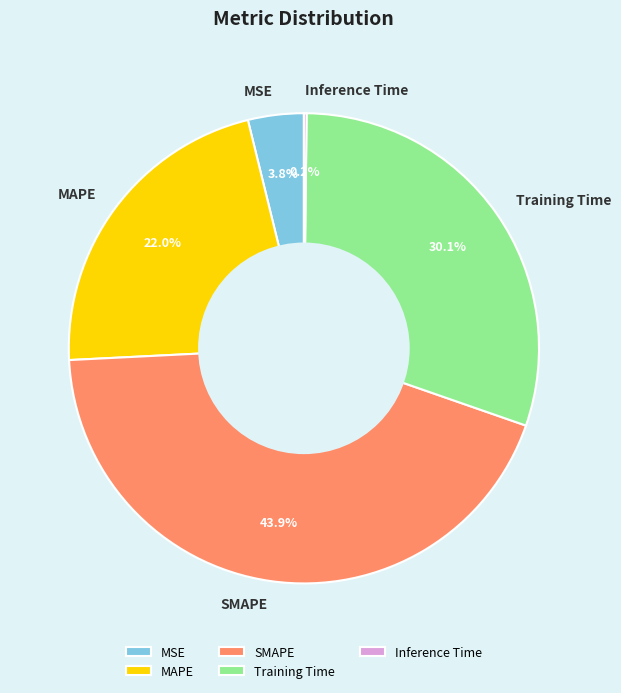

Does MSE account for over 50% of the chart?

No